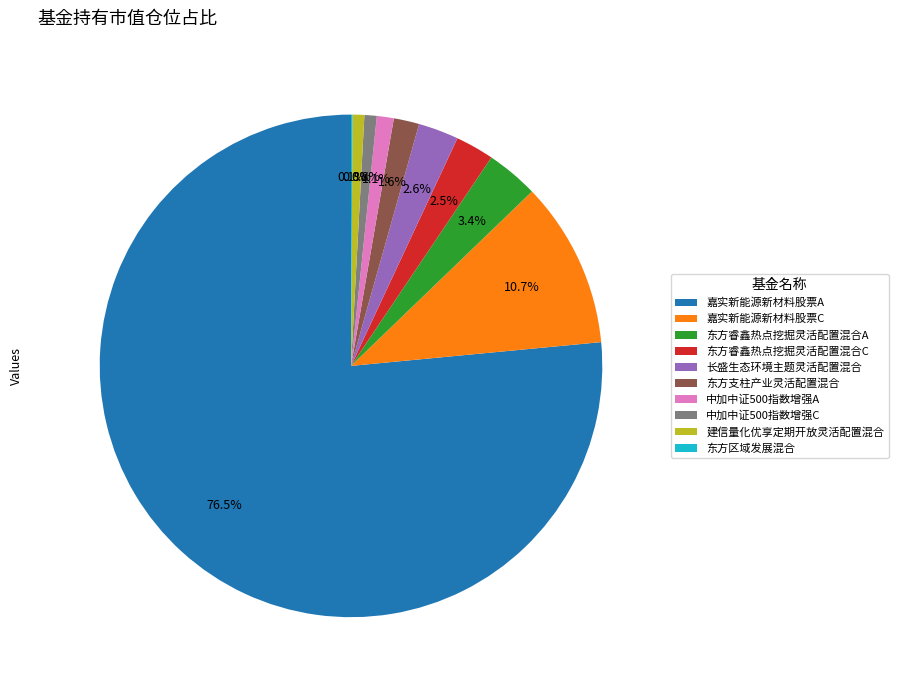

To the nearest percent, what is the average slice percentage?

10%